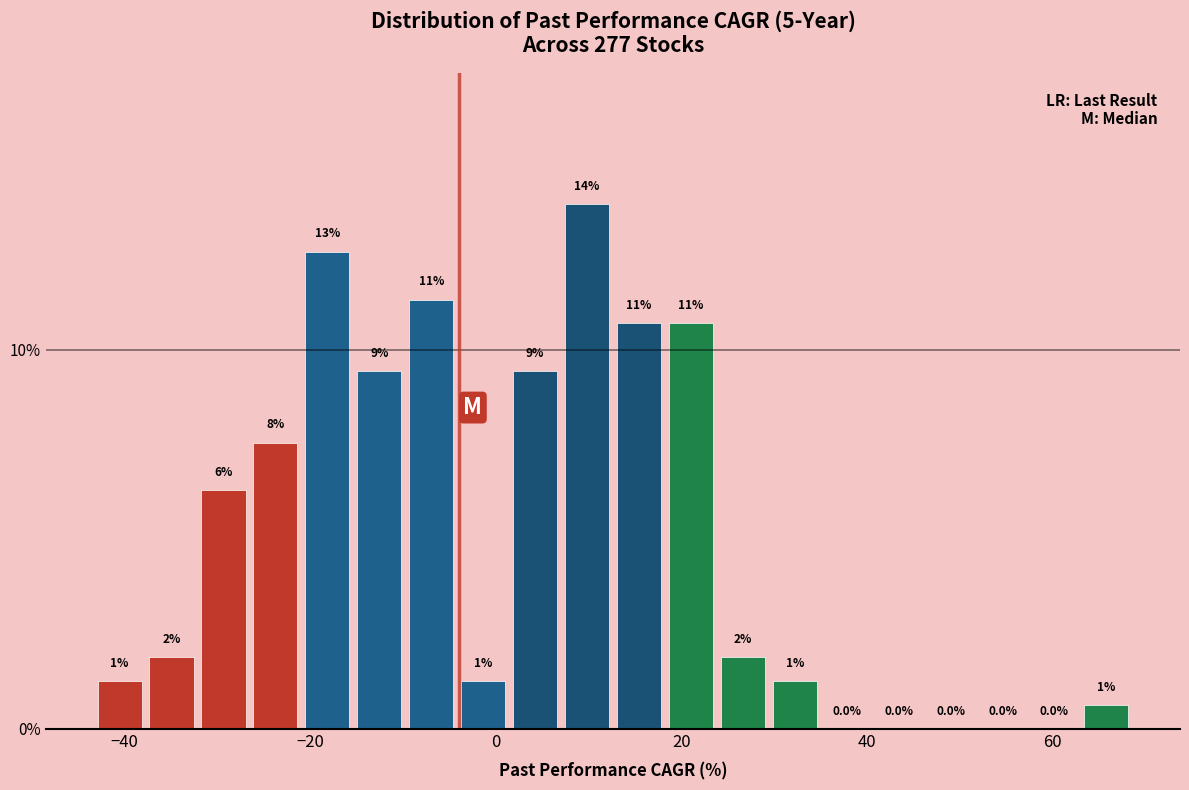

Read against the x-axis, roughly where is the centre of the tallest bar?

10